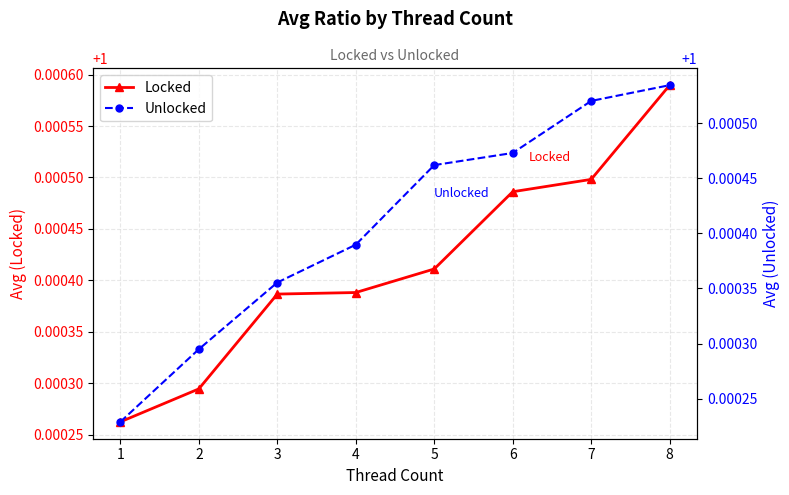

List the series in order of their peak value, highest first.

Locked, Unlocked